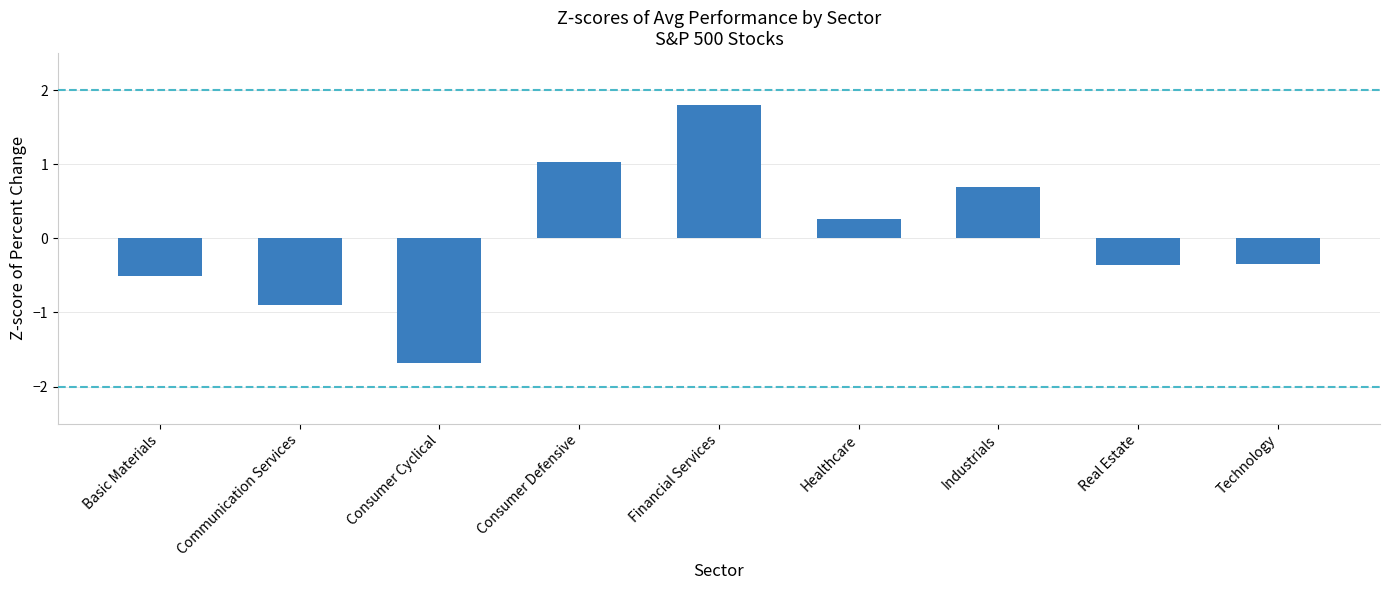

Between Industrials and Healthcare, which is larger?

Industrials